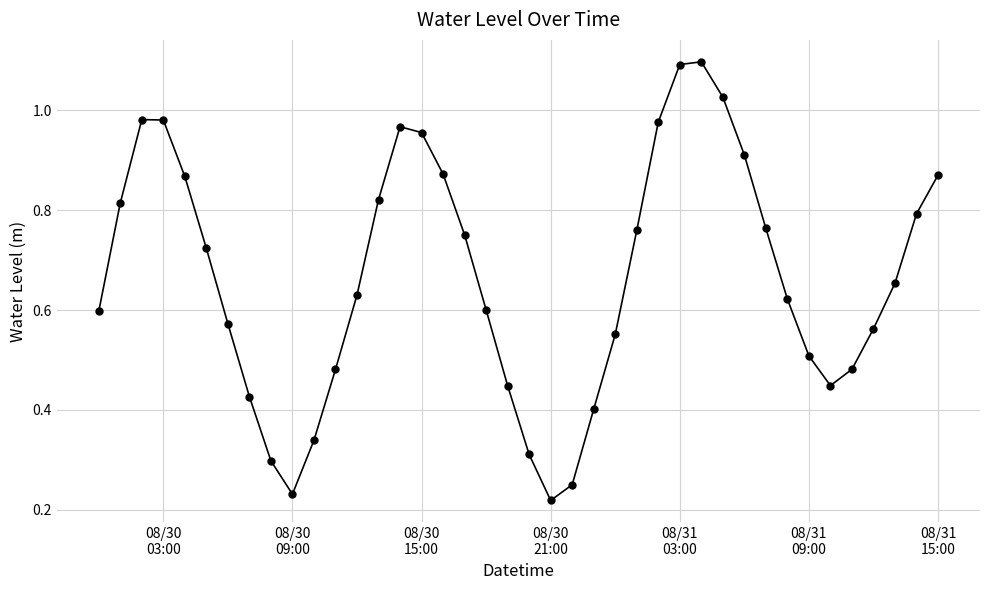

How many points are higher than both their immediate neighbors (excluding endpoints)?

3